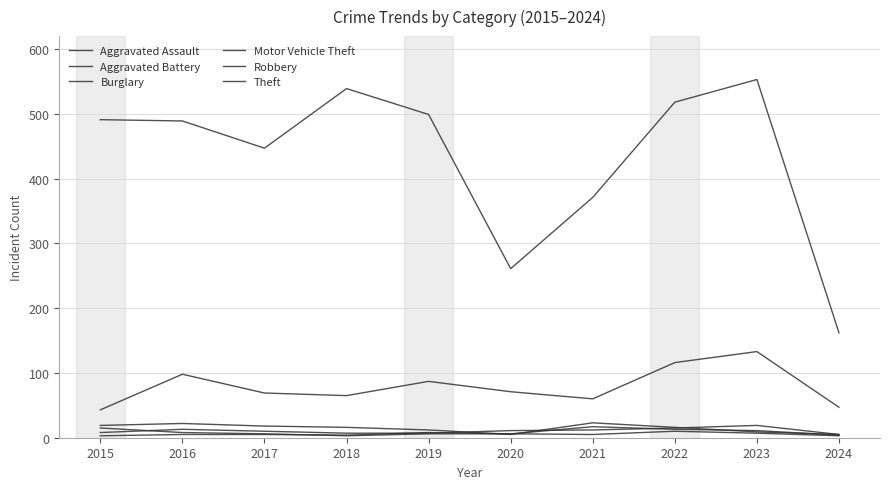

What is the minimum value shown in the chart?

3